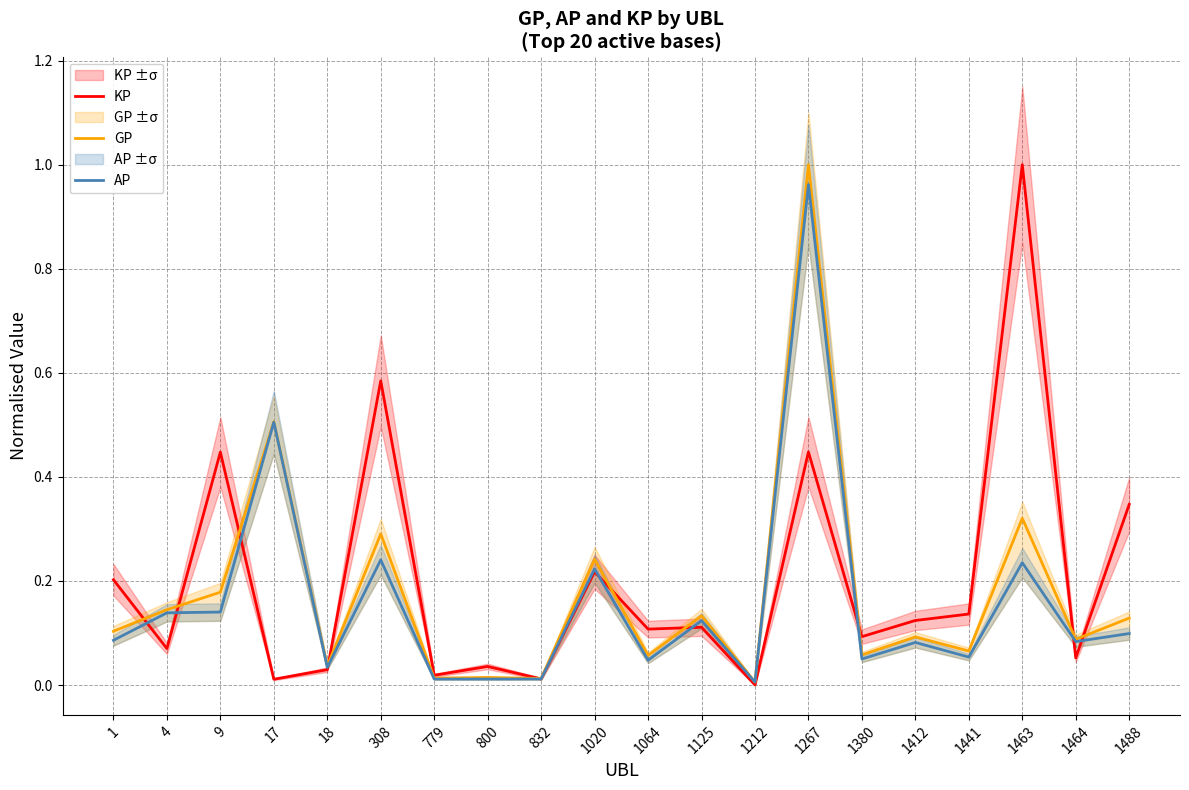

What is the difference between the maximum and minimum values in the KP series?

1.0